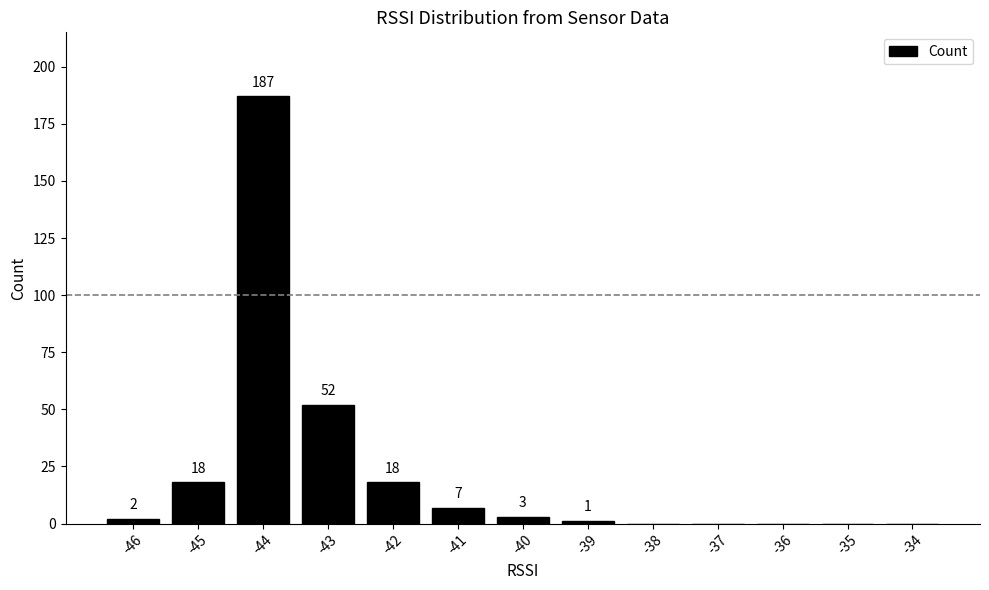

True or false: the data shows -58 at -36.

False